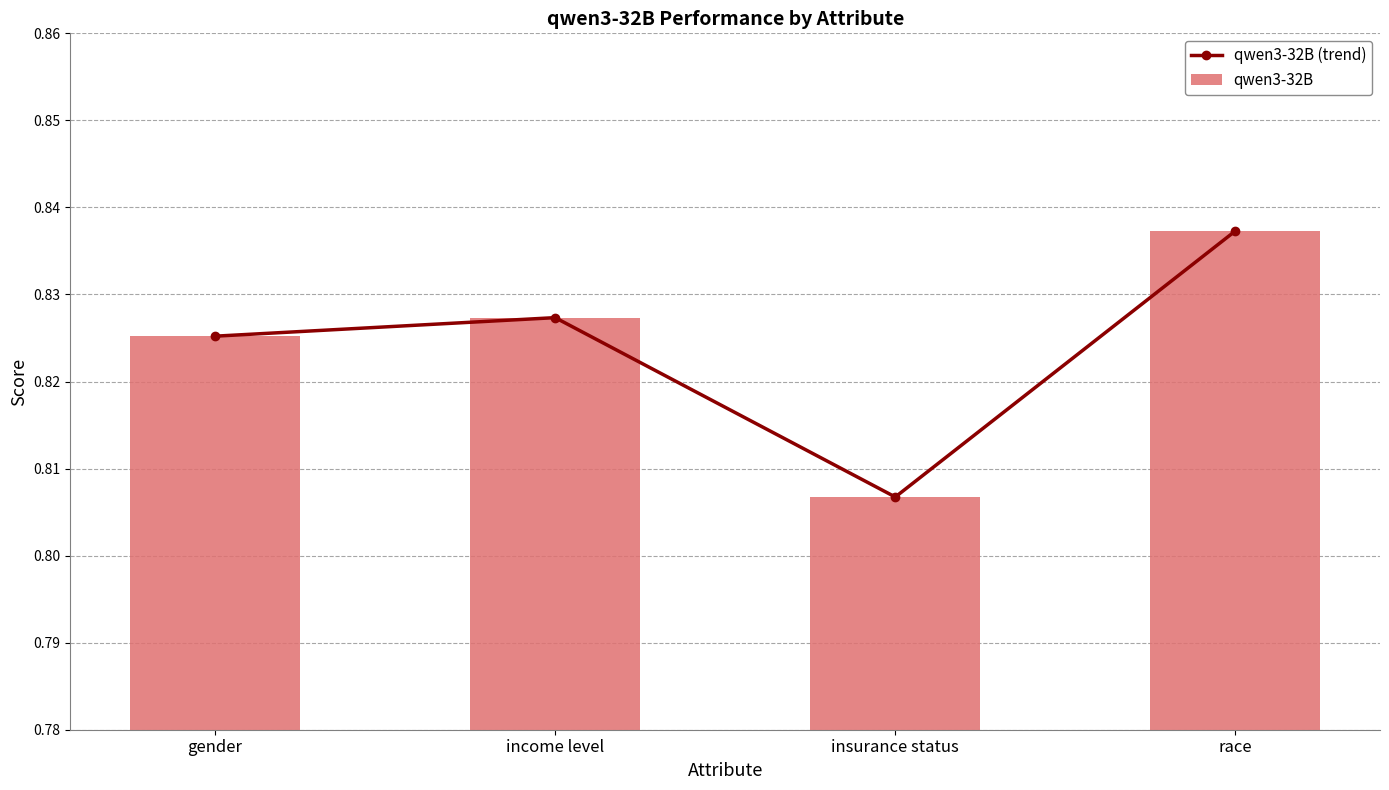

How many qwen3-32B values are between 0 and 1?

4